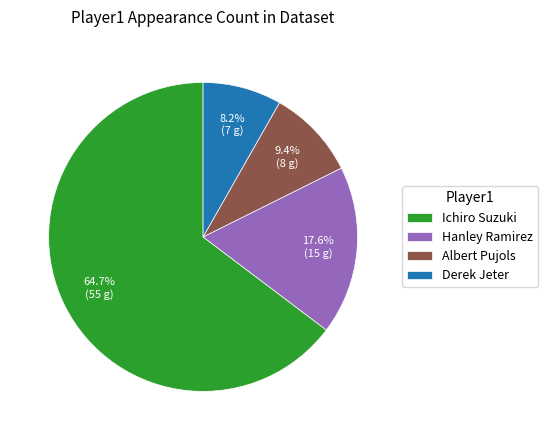

What percentage is the Ichiro Suzuki slice, to the nearest percent?

65%